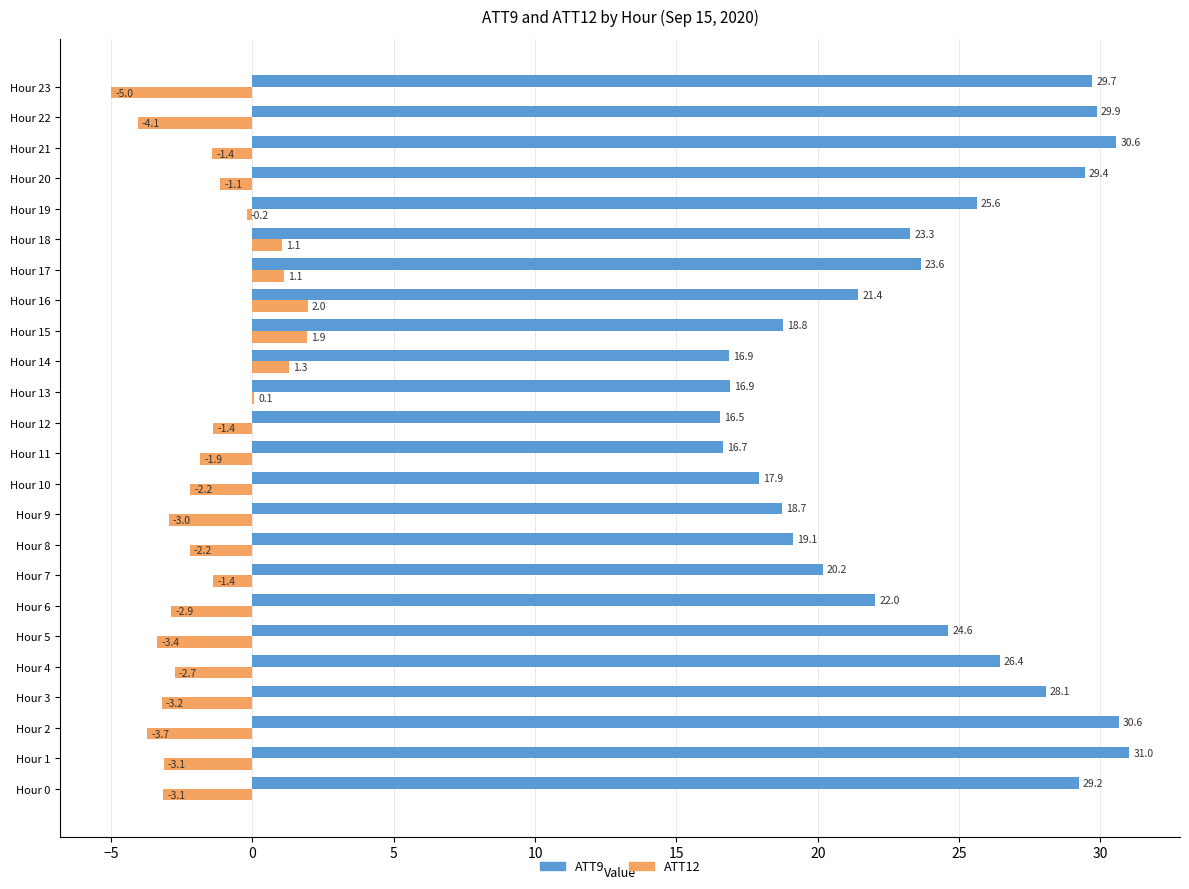

Which series changed the most between Hour 12 and Hour 18?

ATT9